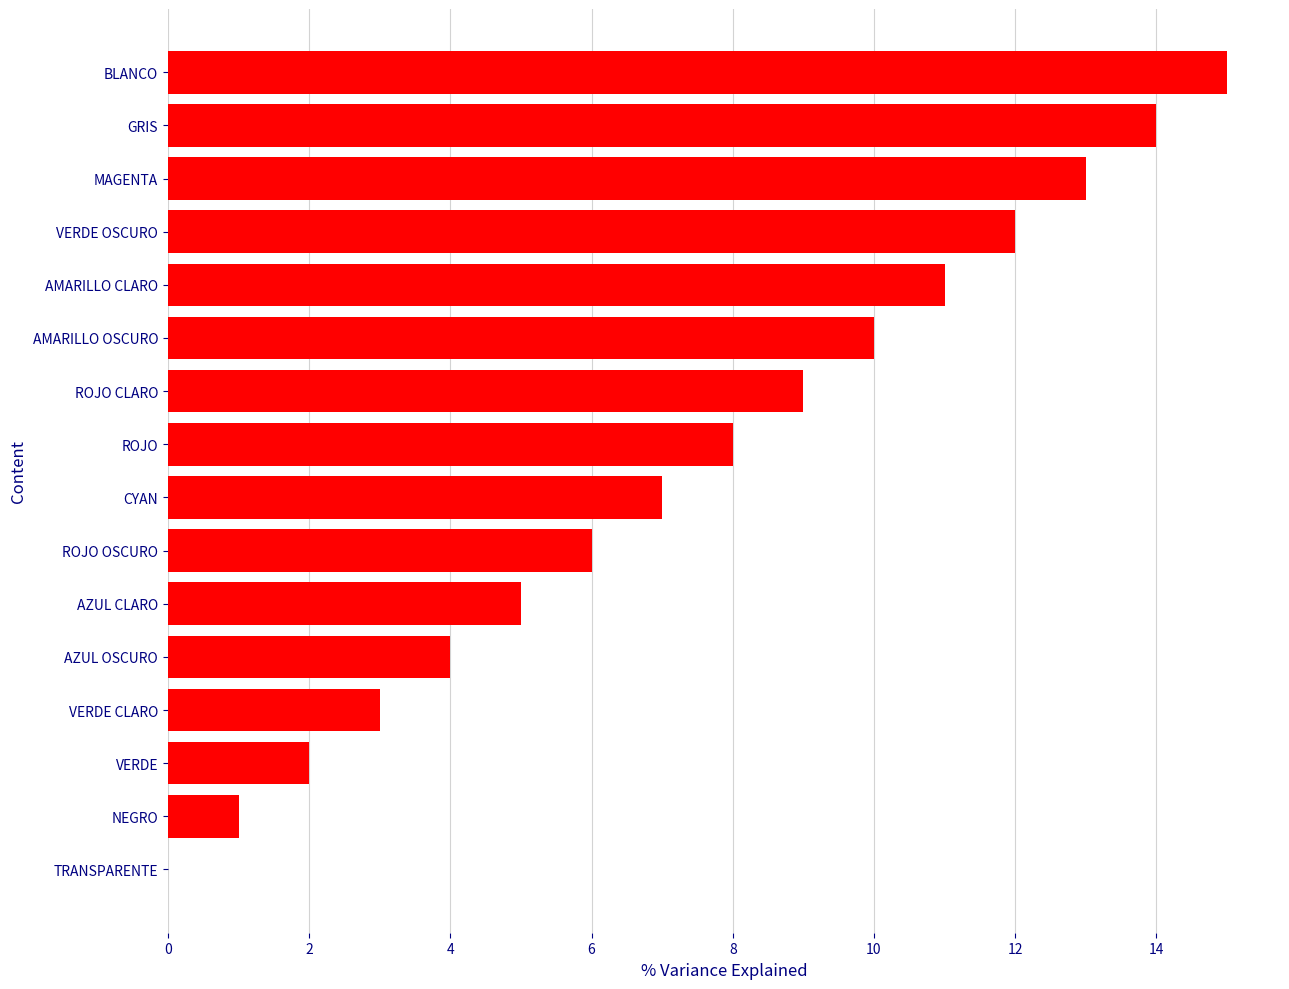

What is the sum of all values?

120